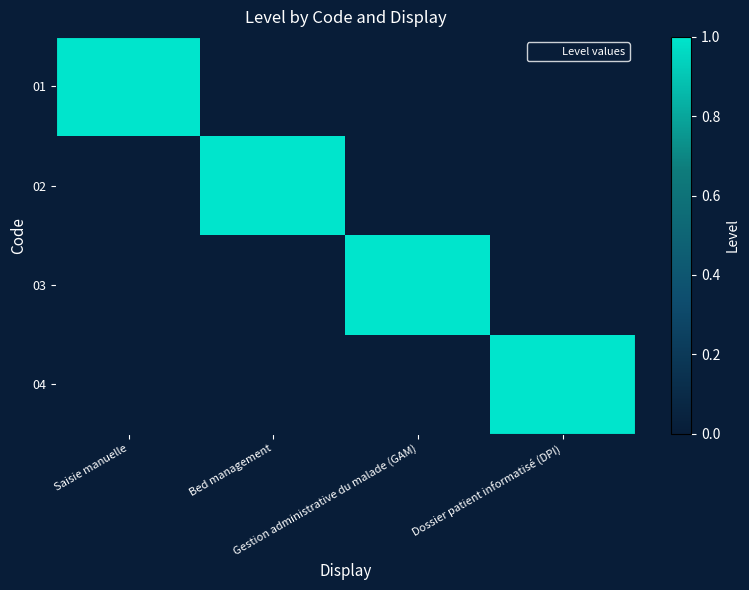

Reading right to left, list all the values displayed in this chart.

01: Dossier patient informatisé (DPI)=0	Gestion administrative du malade (GAM)=0	Bed management=0	Saisie manuelle=1
02: Dossier patient informatisé (DPI)=0	Gestion administrative du malade (GAM)=0	Bed management=1	Saisie manuelle=0
03: Dossier patient informatisé (DPI)=0	Gestion administrative du malade (GAM)=1	Bed management=0	Saisie manuelle=0
04: Dossier patient informatisé (DPI)=1	Gestion administrative du malade (GAM)=0	Bed management=0	Saisie manuelle=0